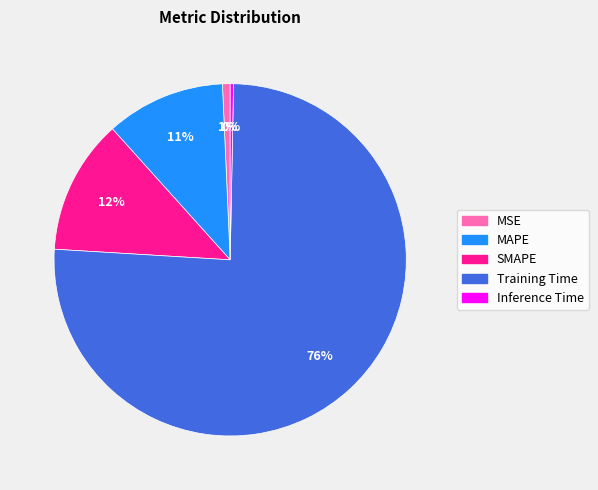

How many slices are in this pie chart?

5